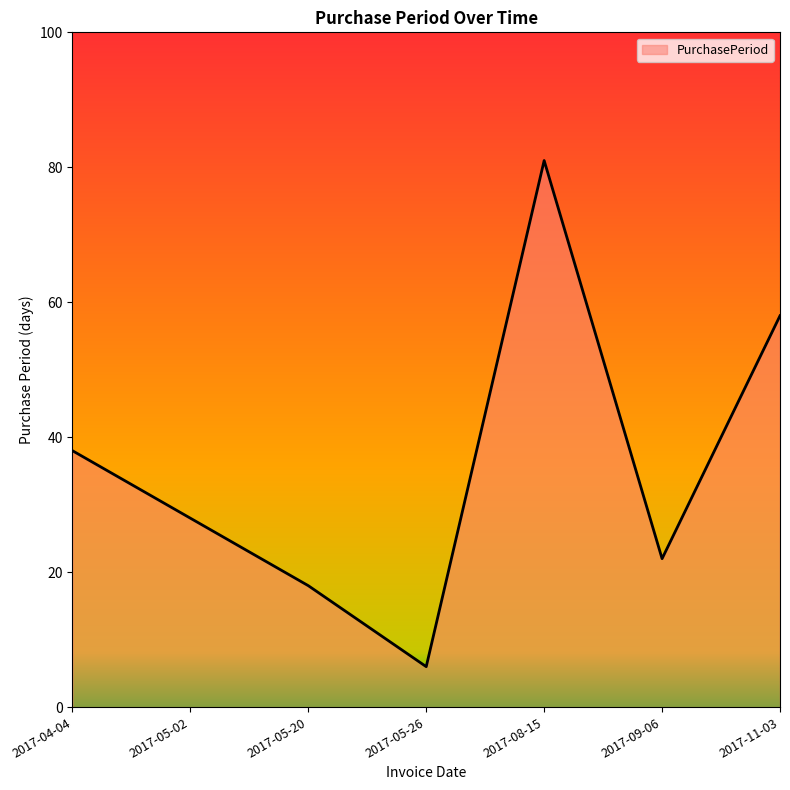

How many series are shown in this chart?

1